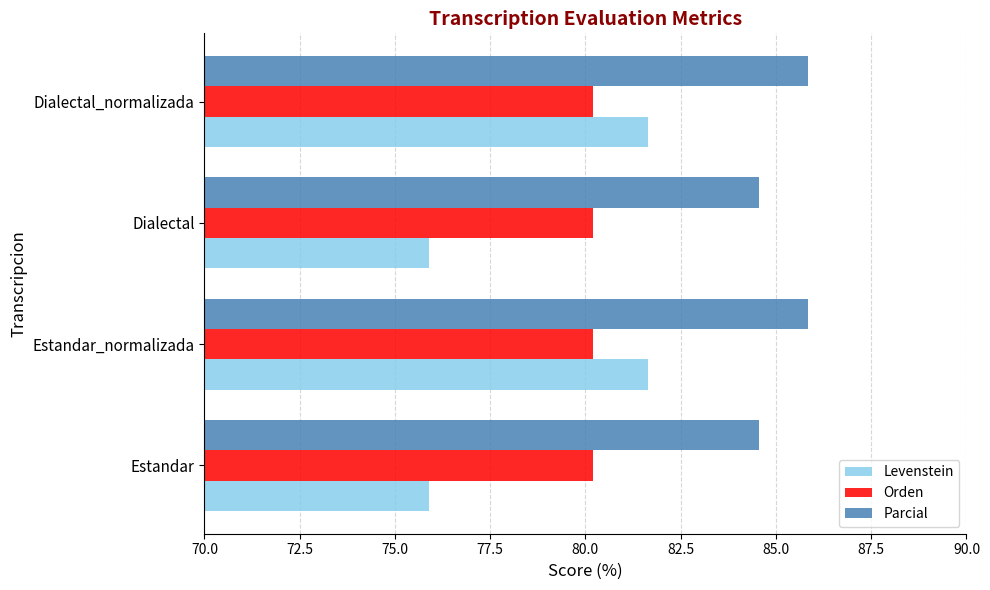

Rank the series by their maximum value, from lowest to highest.

Orden, Levenstein, Parcial